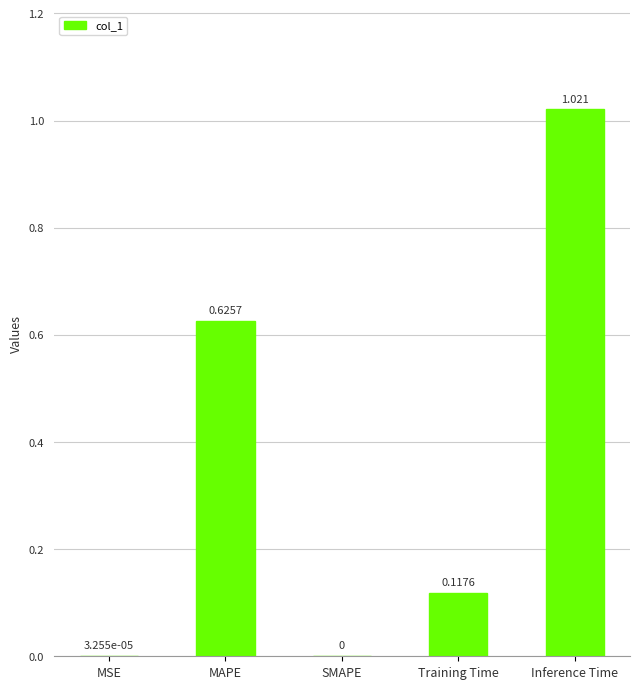

Which label corresponds to the largest value in the chart?

Inference Time